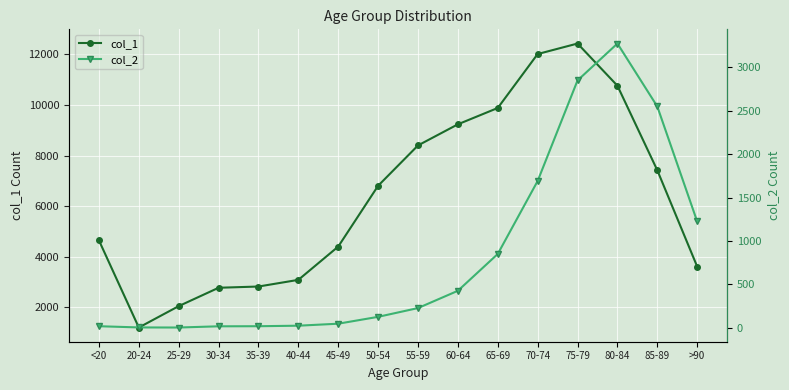

What is the sum of the col_1 values at 85-89 and 80-84?

18181